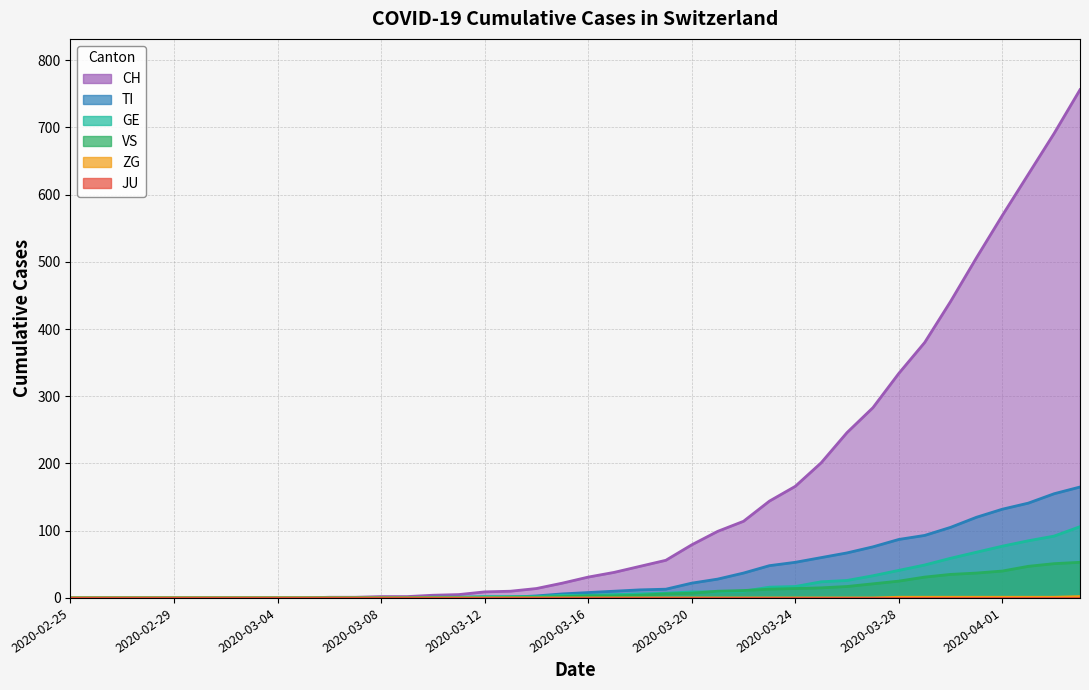

At which label does VS reach its peak?

2020-04-04